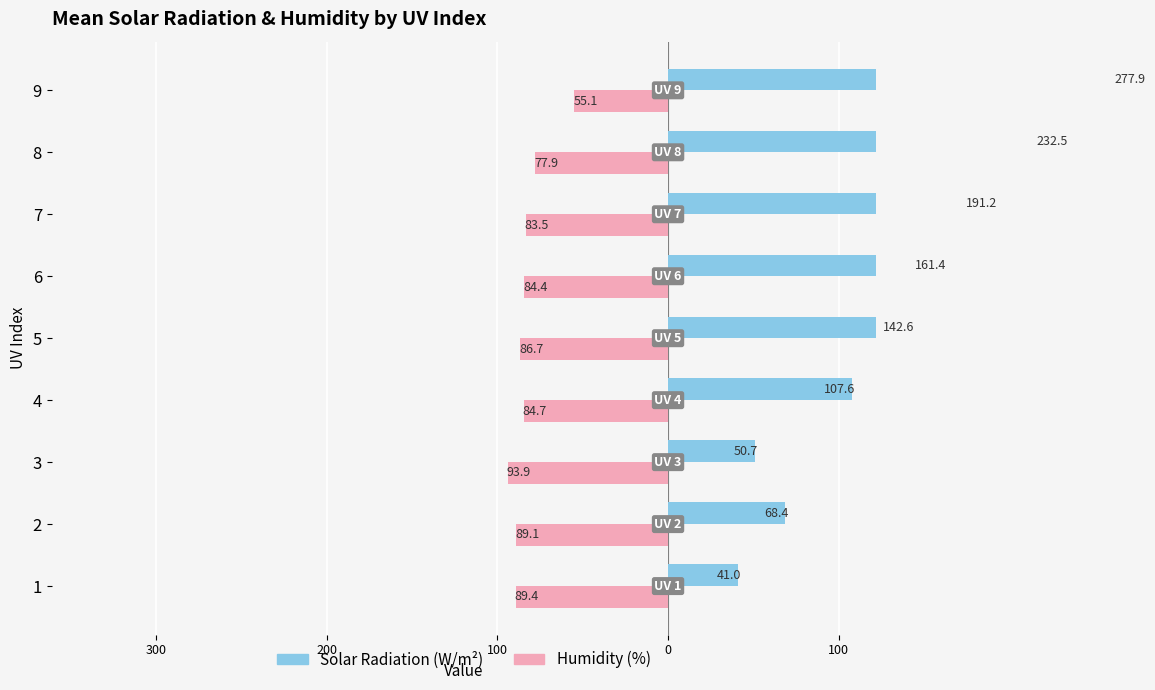

Is the value of solarradiation at 3 greater than the value of humidity at 4?

No